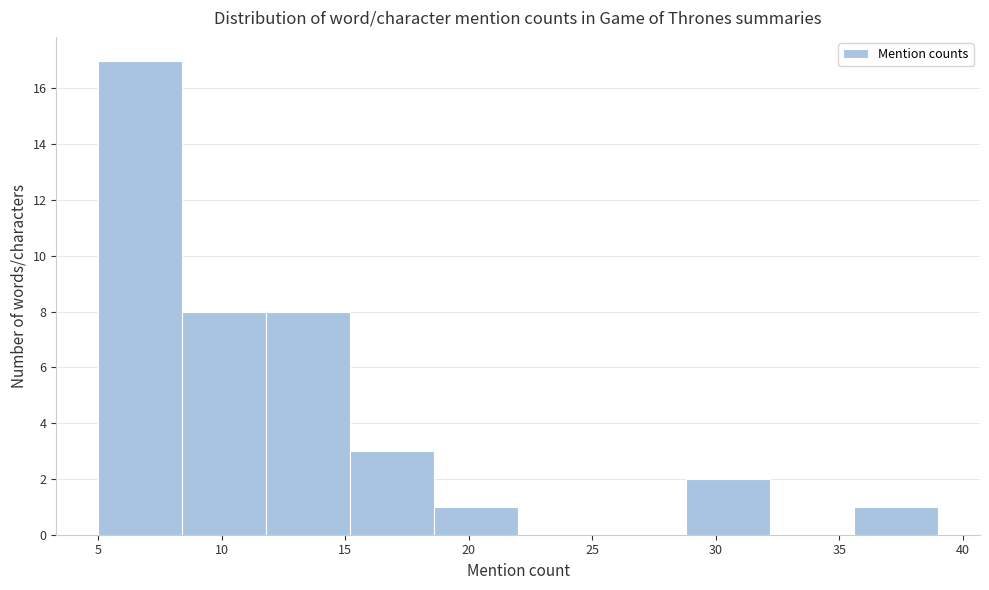

Reading left to right, transcribe this chart: for each bar, give the range it covers on the x-axis and its height. Neither the bar edges nor the heights are printed on the chart, so give them approximately, as read against the axes.

5.0 to 8.4: 17
8.4 to 11.8: 8
11.8 to 15.2: 8
15.2 to 18.6: 3
18.6 to 22.0: 1
22.0 to 25.4: 0
25.4 to 28.8: 0
28.8 to 32.2: 2
32.2 to 35.6: 0
35.6 to 39.0: 1